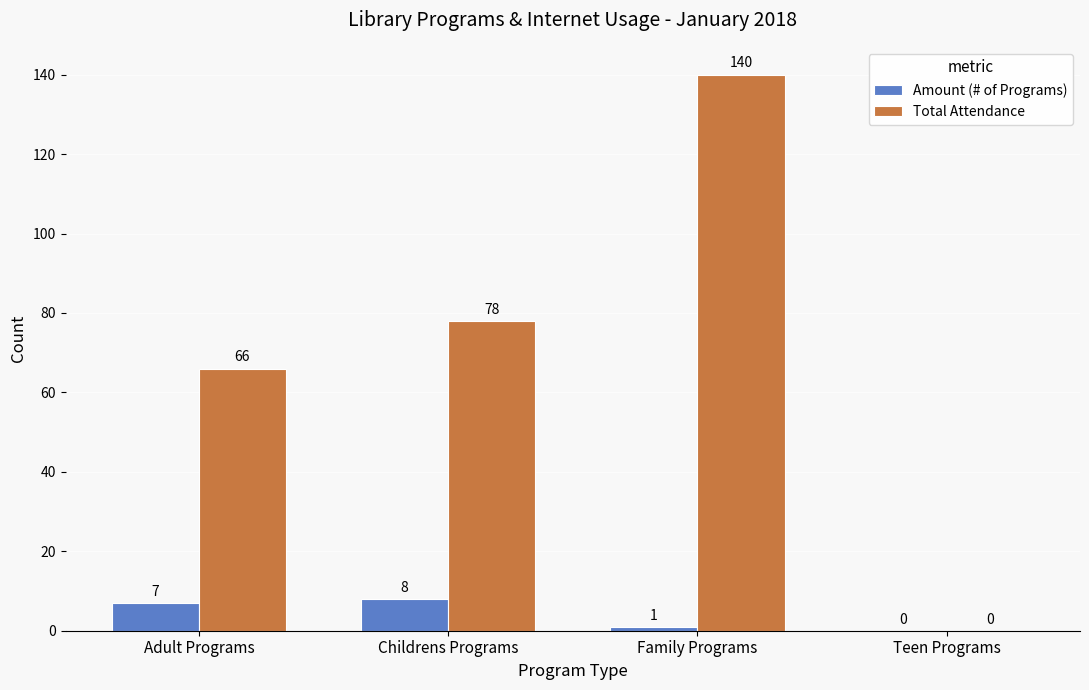

Which series has the largest total across all categories?

Total Attendance